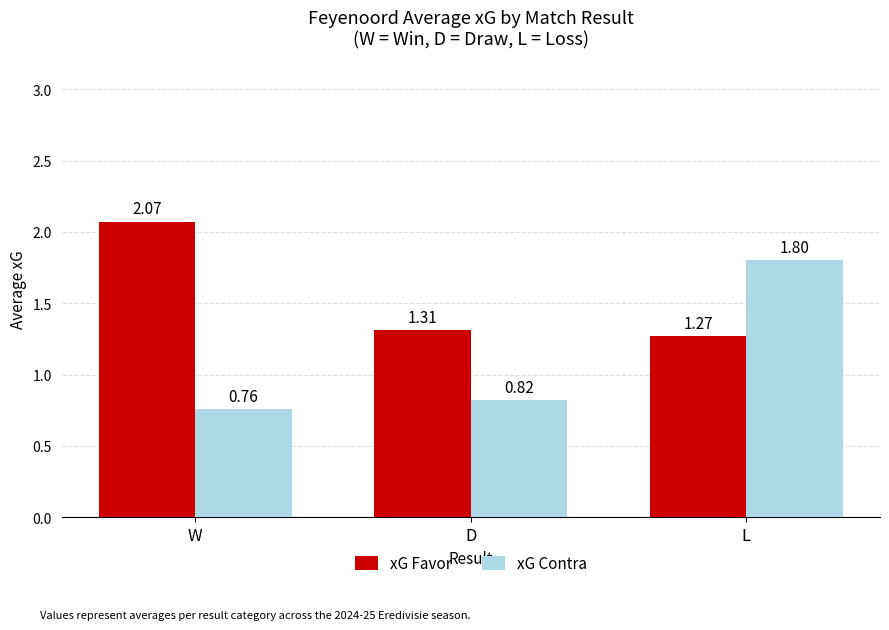

Which label corresponds to the smallest value in the chart?

W